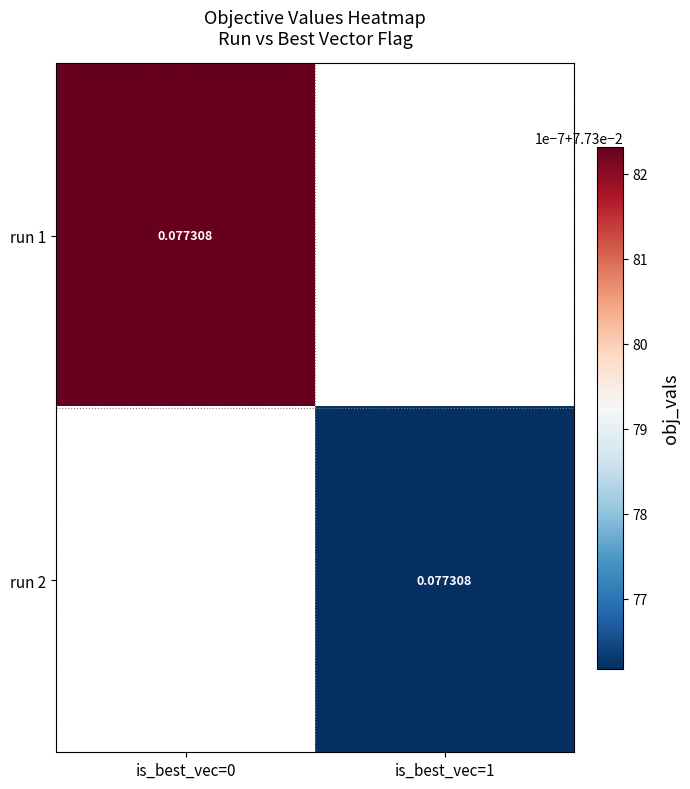

What value does the run 1 series have at is_best_vec=0?

0.1